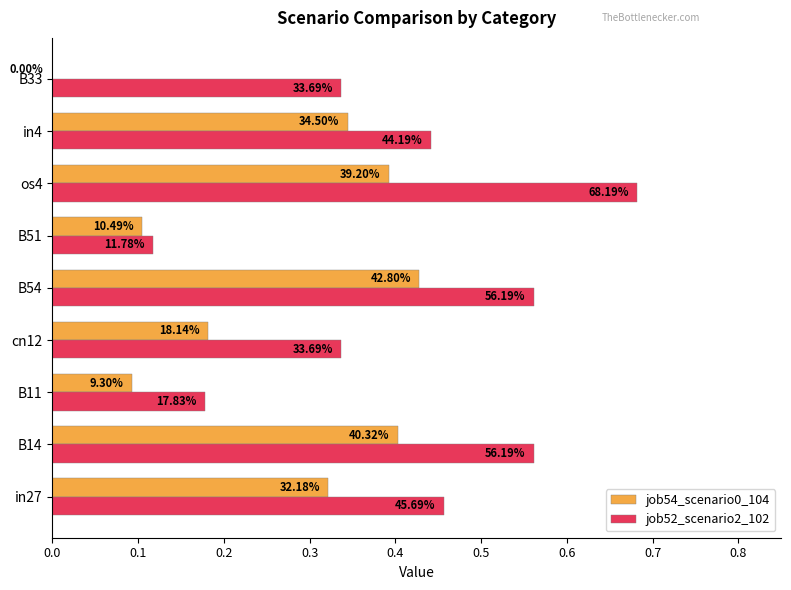

List the series in order of their peak value, highest first.

job52_scenario2_102, job54_scenario0_104